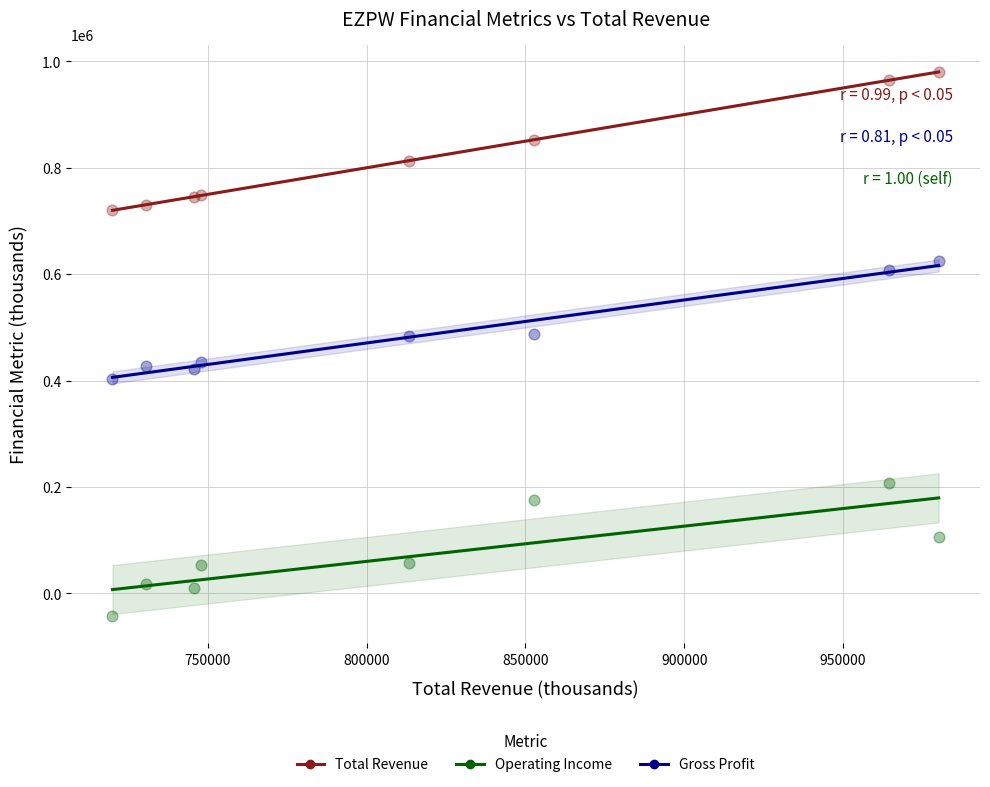

What are all the series names shown in the legend?

Total Revenue, Operating Income, Gross Profit